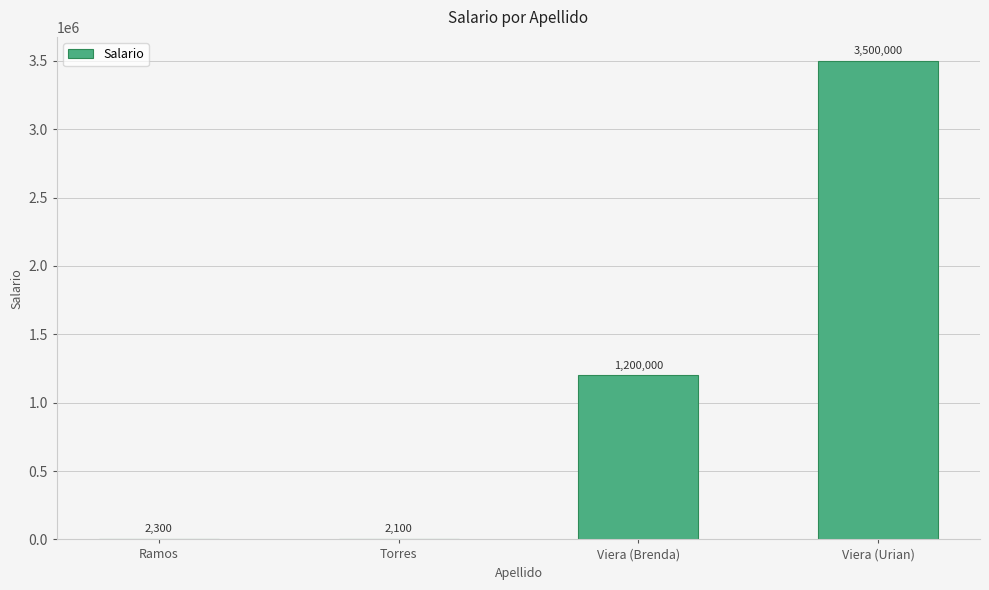

Which label corresponds to the largest value in the chart?

Viera (Urian)